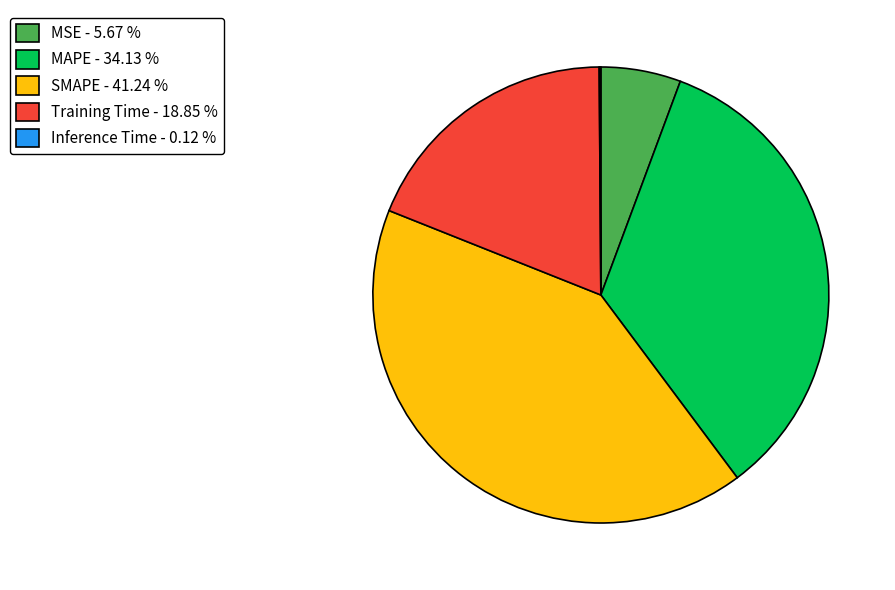

Between SMAPE - 41.24 % and Training Time - 18.85 %, which is larger?

SMAPE - 41.24 %